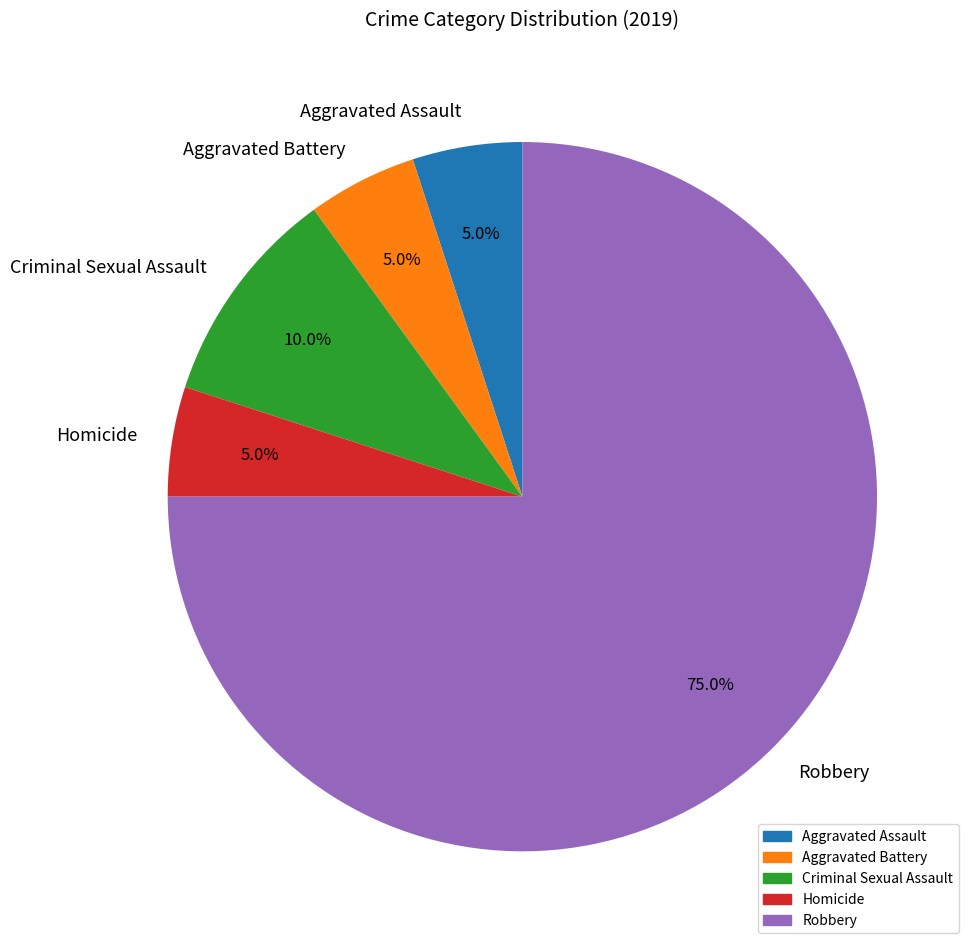

To the nearest percent, what is the difference between the largest and smallest slice percentages?

70%